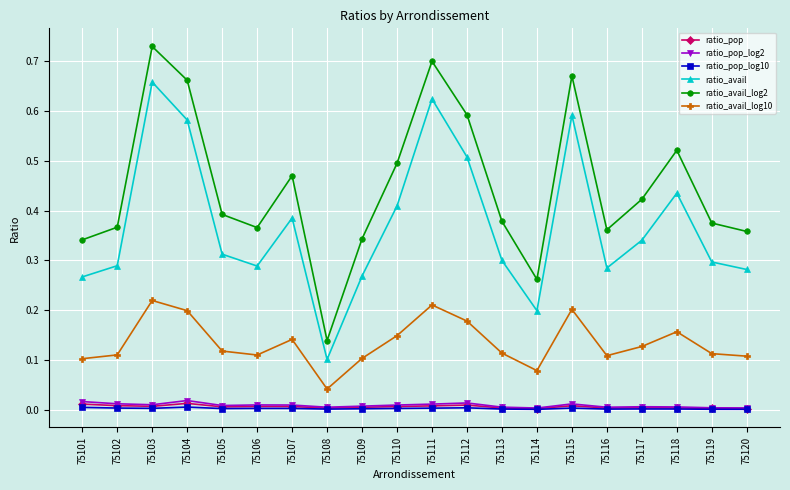

True or false: ratio_avail_log10 has more than 0 interior local peaks.

True